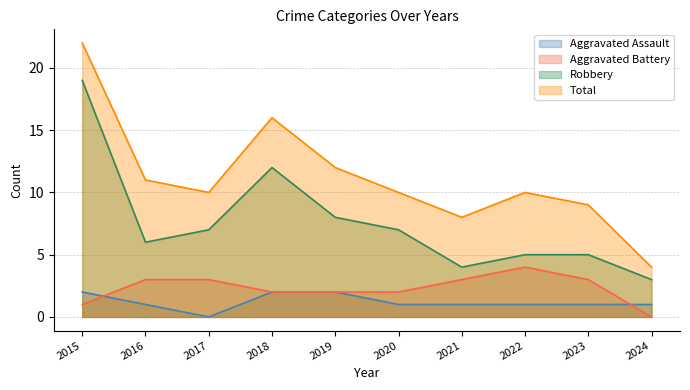

True or false: Total and Aggravated Battery cross at least once.

False